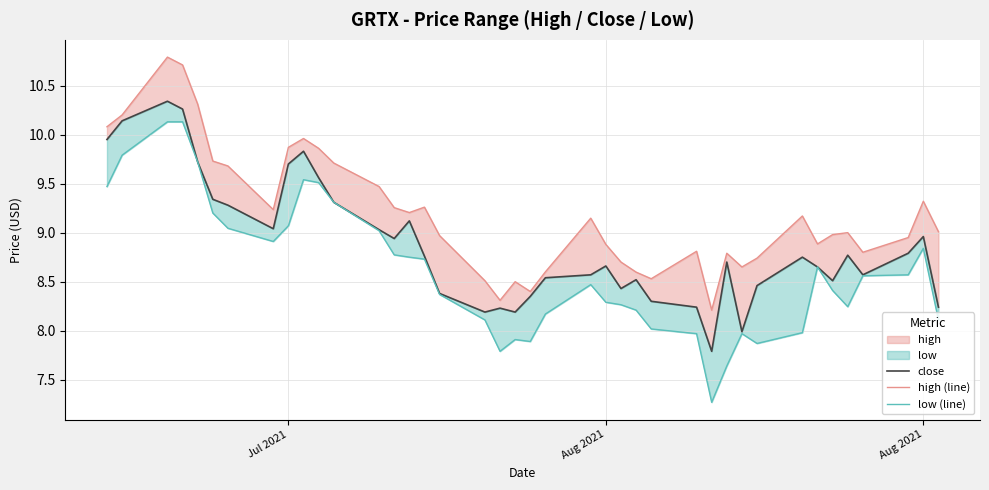

Reading left to right, list all the values displayed in this chart.

close: 9.9	10.1	10.3	10.3	9.7	9.3	9.3	9.0	9.7	9.8	9.6	9.3	9.0	8.9	9.1	8.8	8.4	8.2	8.2	8.2	8.3	8.5	8.6	8.7	8.4	8.5	8.3	8.2	7.8	8.7	8.0	8.5	8.8	8.7	8.5	8.8	8.6	8.8	9.0	8.2
high (line): 10.1	10.2	10.8	10.7	10.3	9.7	9.7	9.2	9.9	10.0	9.9	9.7	9.5	9.3	9.2	9.3	9.0	8.5	8.3	8.5	8.4	8.6	9.1	8.9	8.7	8.6	8.5	8.8	8.2	8.8	8.7	8.7	9.2	8.9	9.0	9.0	8.8	8.9	9.3	9.0
low (line): 9.5	9.8	10.1	10.1	9.7	9.2	9.0	8.9	9.1	9.5	9.5	9.3	9.0	8.8	8.8	8.7	8.4	8.1	7.8	7.9	7.9	8.2	8.5	8.3	8.3	8.2	8.0	8.0	7.3	7.6	8.0	7.9	8.0	8.7	8.4	8.2	8.6	8.6	8.8	8.1